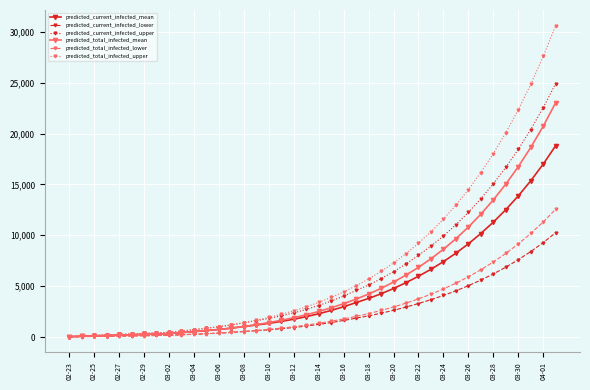

List the series in order of their peak value, lowest first.

predicted_current_infected_lower, predicted_total_infected_lower, predicted_current_infected_mean, predicted_total_infected_mean, predicted_current_infected_upper, predicted_total_infected_upper